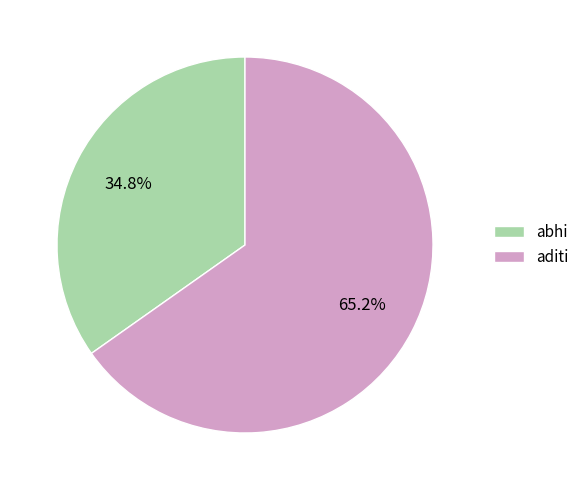

To the nearest percent, what portion does aditi represent?

65%